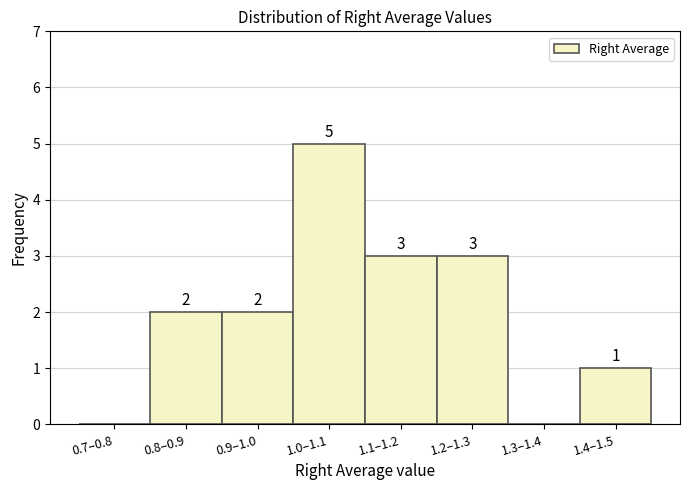

Reading left to right, transcribe all the data shown in this chart.

0.7–0.8=0	0.8–0.9=2	0.9–1.0=2	1.0–1.1=5	1.1–1.2=3	1.2–1.3=3	1.3–1.4=0	1.4–1.5=1